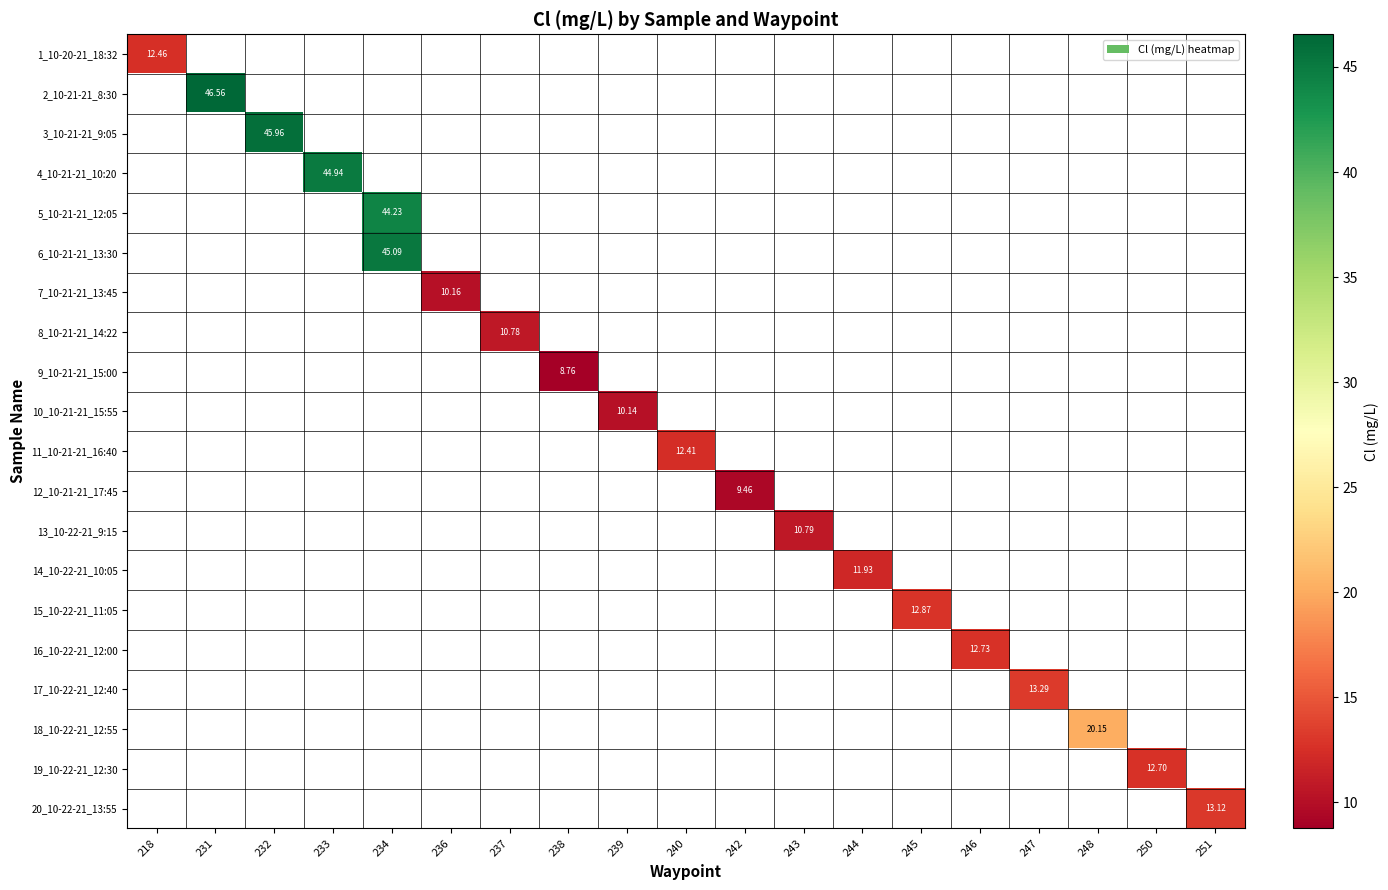

Which label corresponds to the largest value in the chart?

231